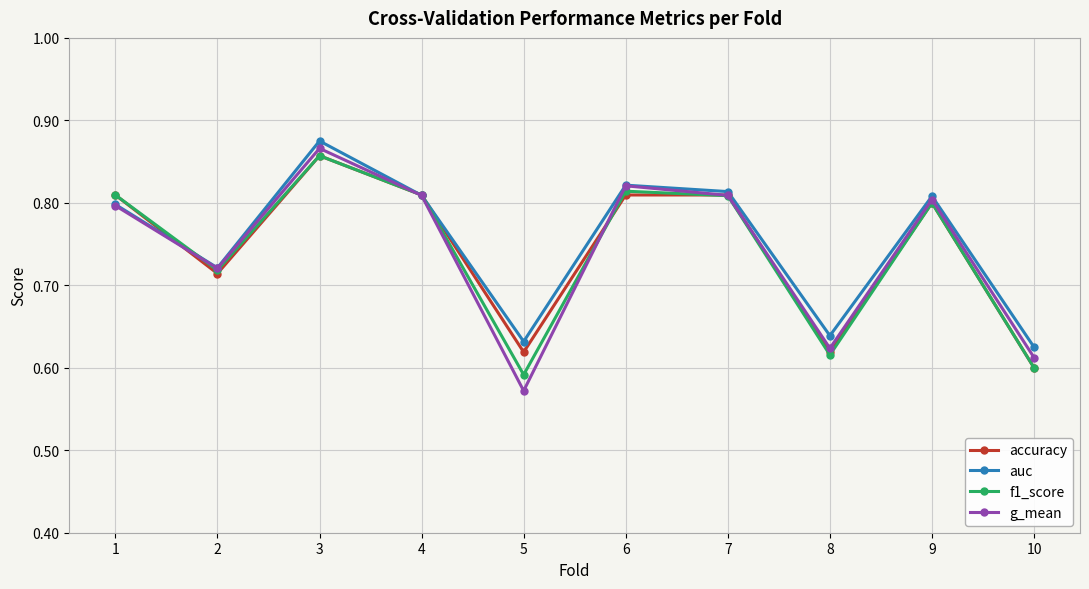

Is it true that f1_score equals 1.3 at 7?

False